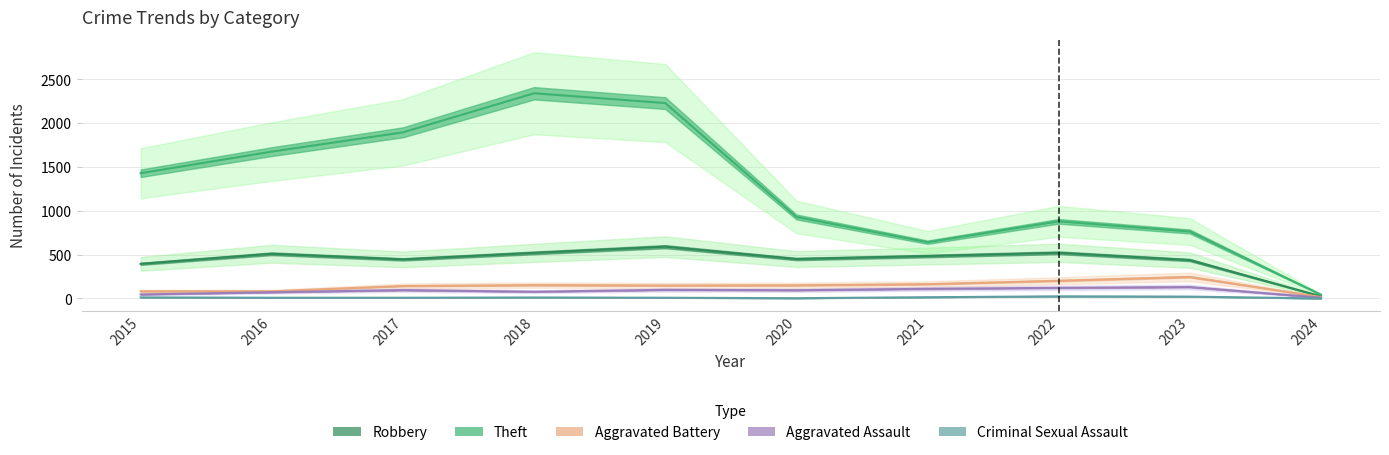

True or false: Theft and Aggravated Battery cross at least once.

False